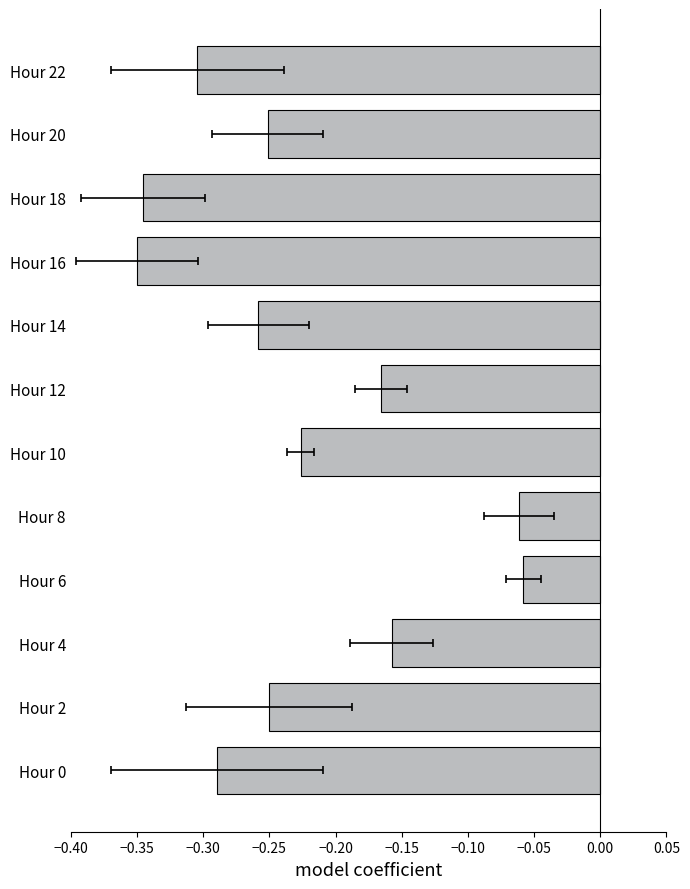

Is it true that the value at Hour 16 is -0.2?

False